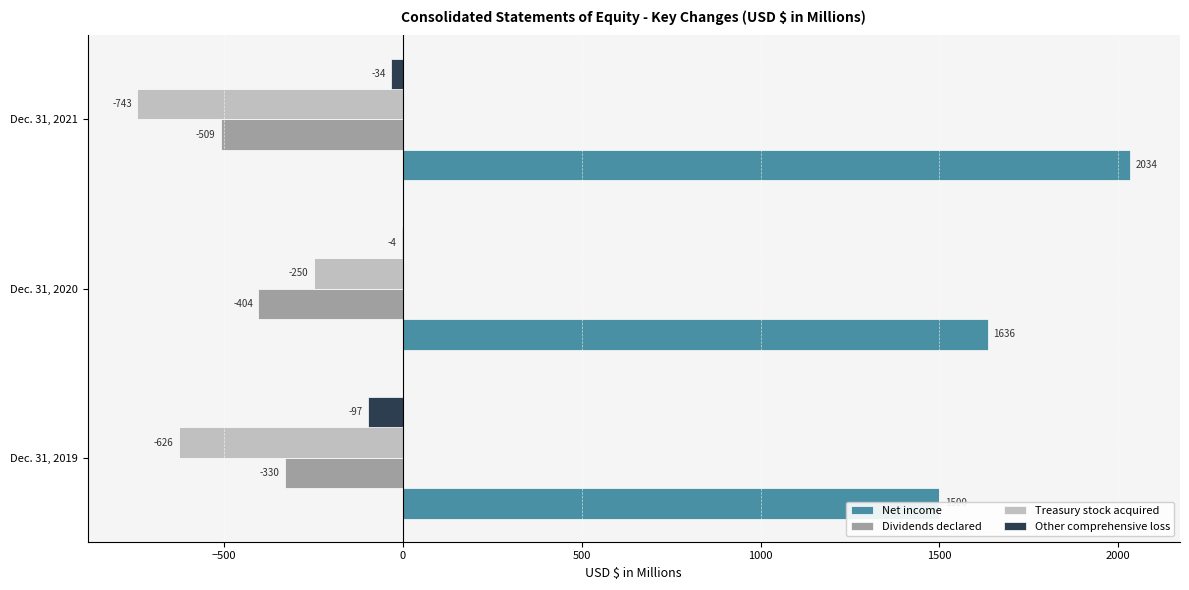

At Dec. 31, 2021, list the series in order from smallest to largest.

Treasury stock acquired, Dividends declared, Other comprehensive loss, Net income